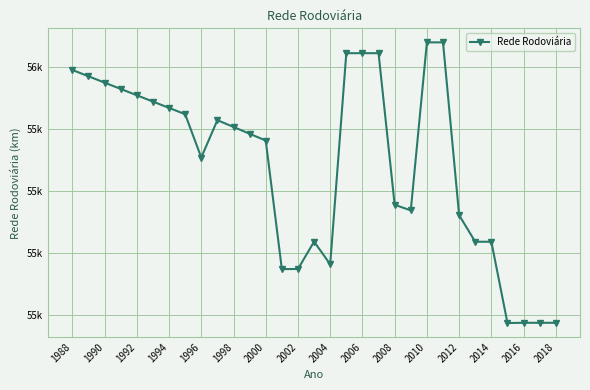

Where does the data first go above 55384?

1988